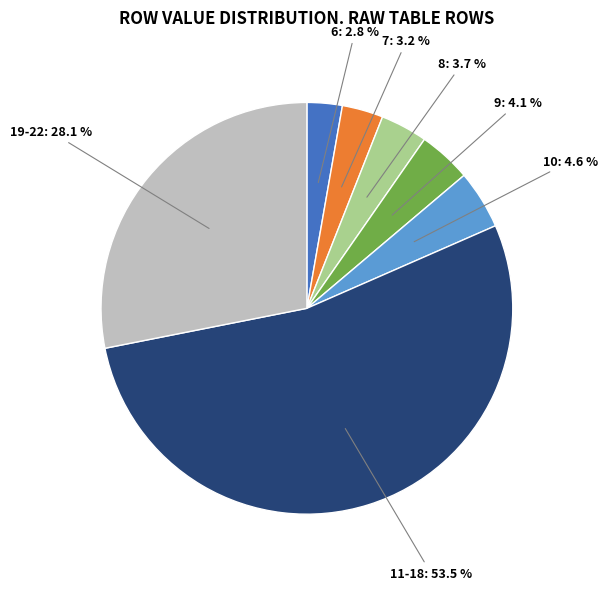

Does any single category account for the majority?

Yes